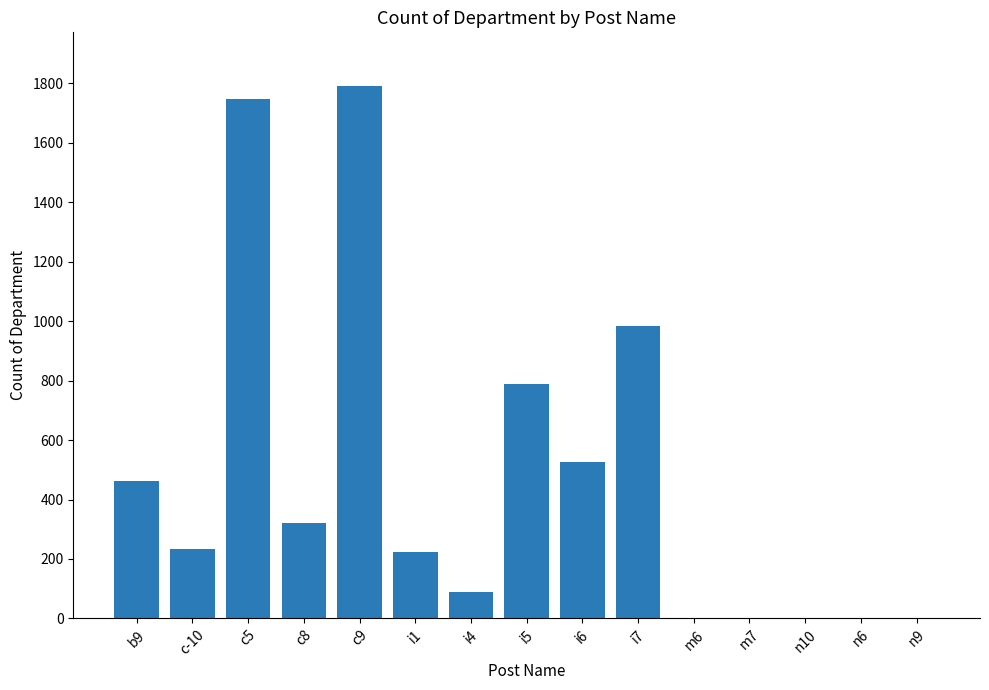

How many data points does each series have?

15